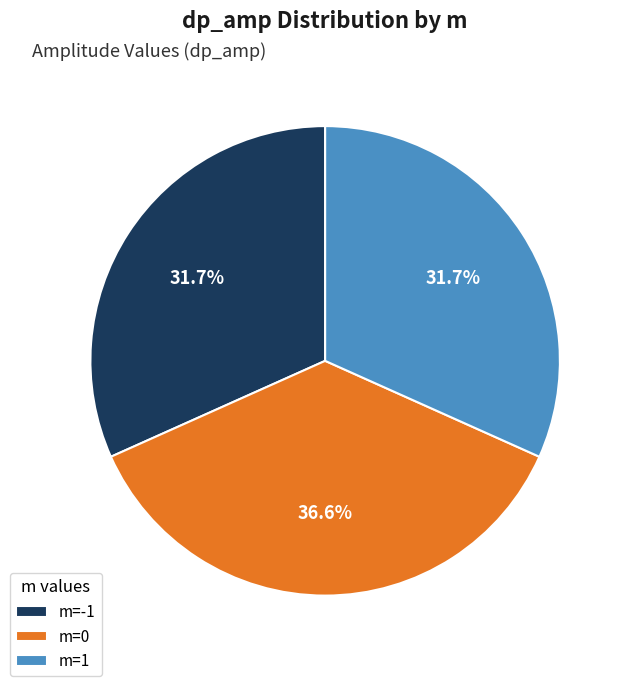

To the nearest percent, what portion does m=1 represent?

32%